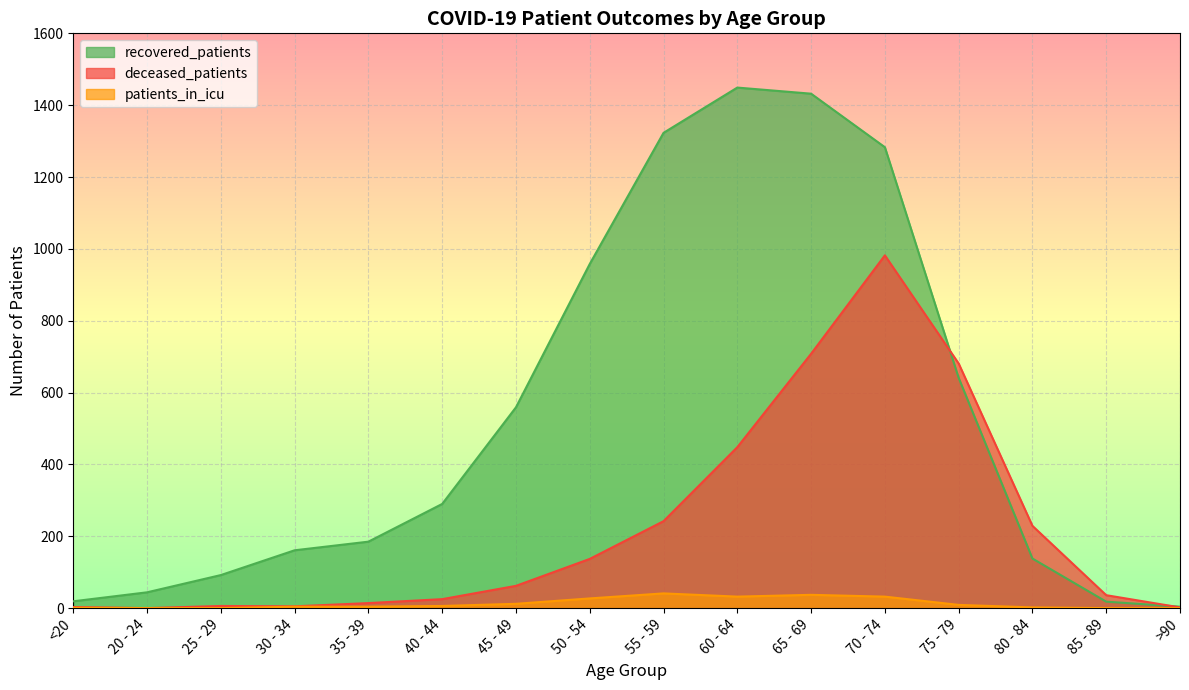

At how many categories does at least one series exceed 707?

5